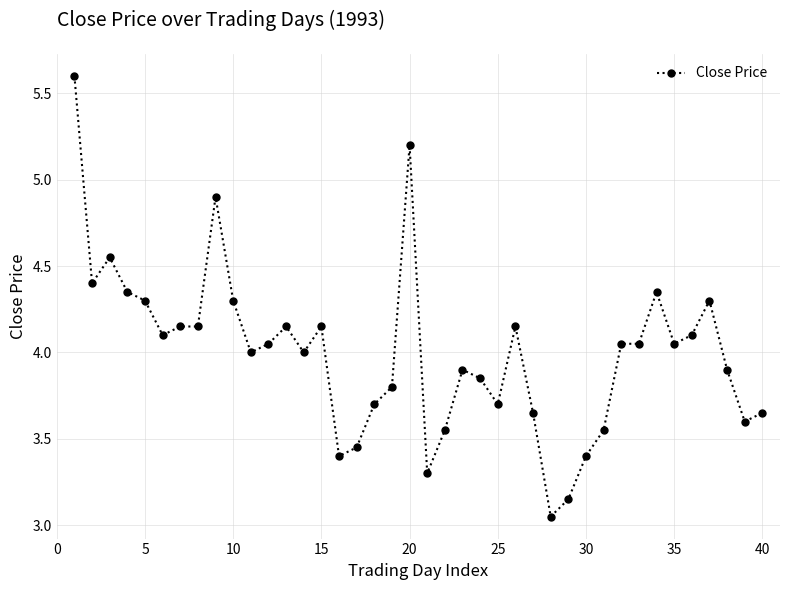

True or false: the data has more than 1 interior local peaks.

True